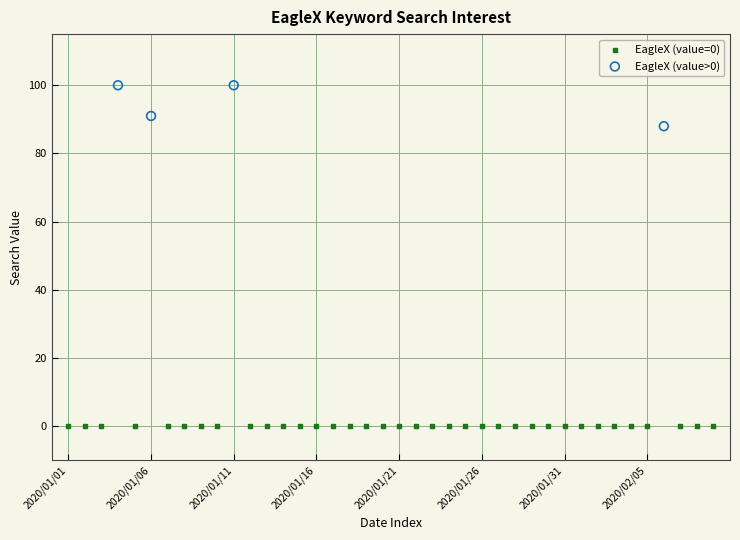

Which series reaches the maximum Y coordinate?

EagleX (value>0)